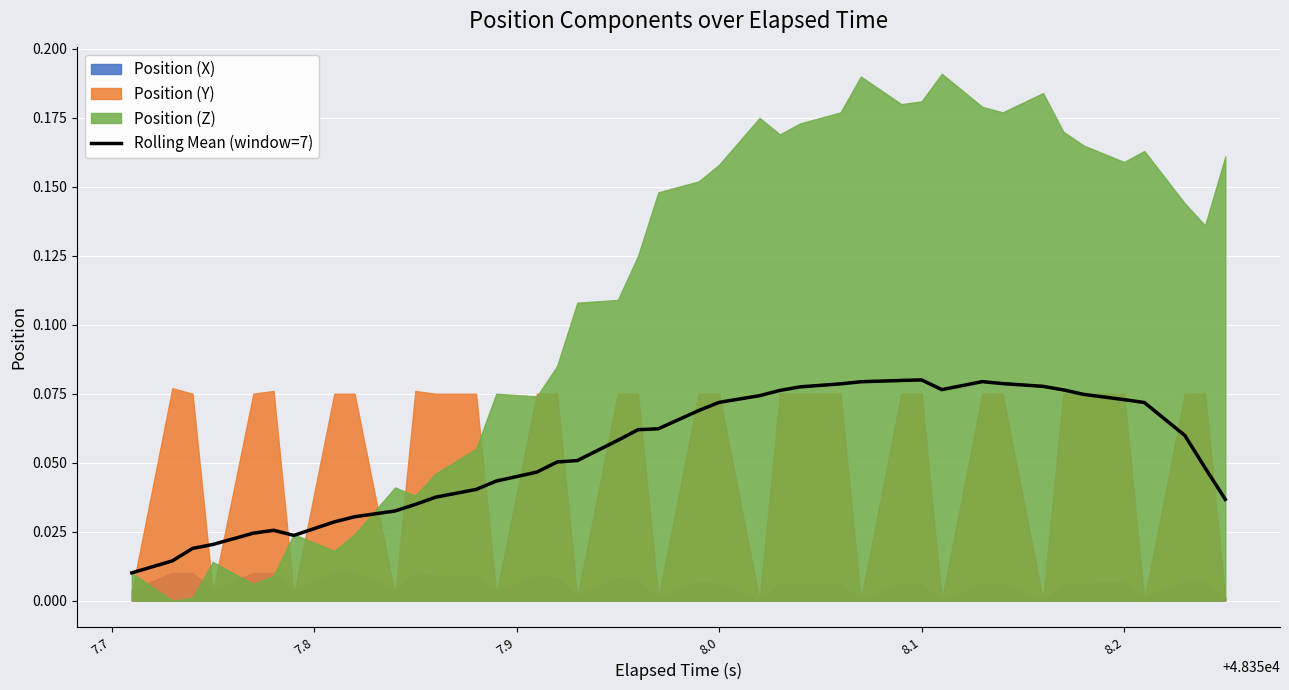

What is the sum of all values?

2.2